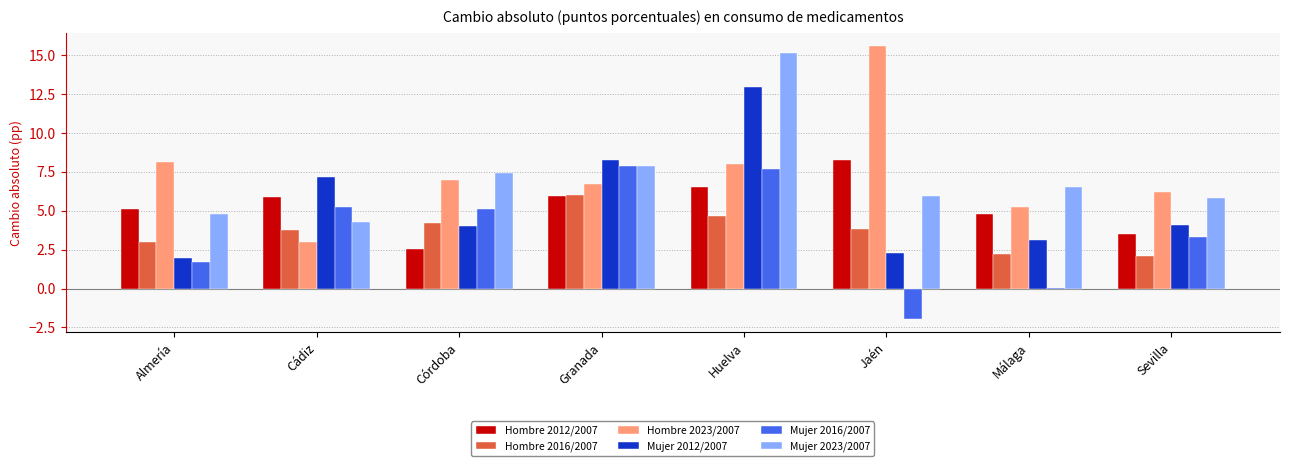

Is it true that Hombre 2016/2007 equals 1.8 at Huelva?

False